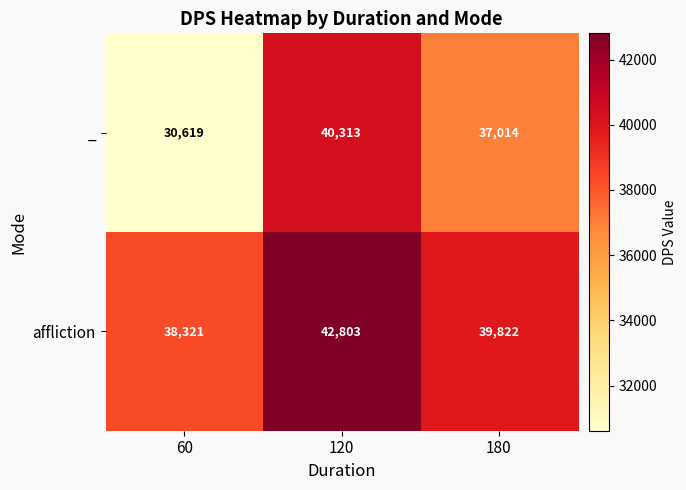

Which series has the largest range (max minus min)?

_